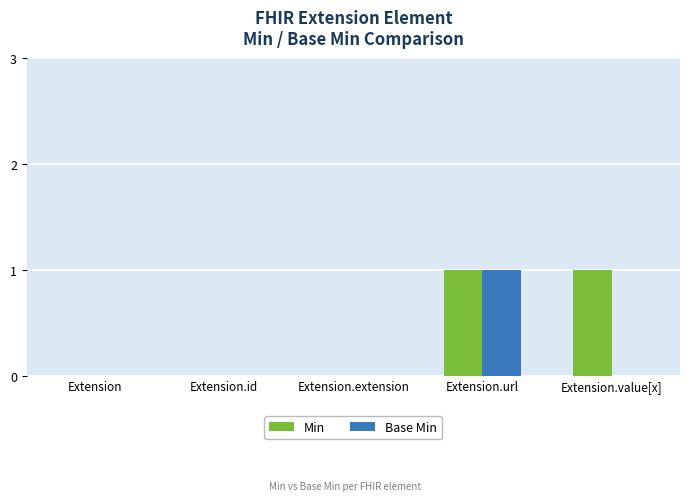

The value of Min at Extension.id is 0. True or false?

True